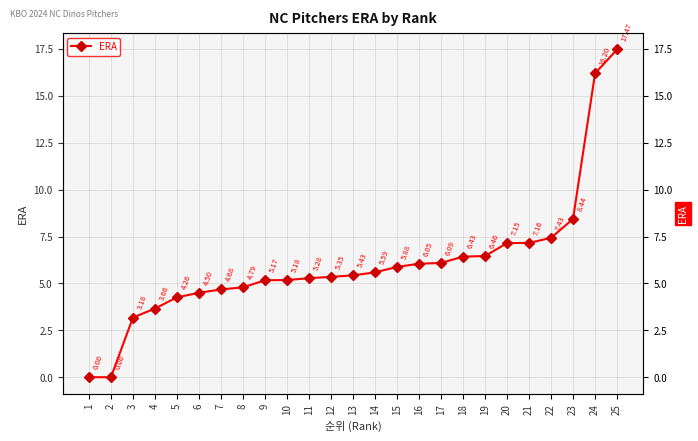

Reading left to right, extract all data points from this chart.

1=0.0	2=0.0	3=3.2	4=3.7	5=4.3	6=4.5	7=4.7	8=4.8	9=5.2	10=5.2	11=5.3	12=5.3	13=5.4	14=5.6	15=5.9	16=6.0	17=6.1	18=6.4	19=6.5	20=7.2	21=7.2	22=7.4	23=8.4	24=16.2	25=17.5